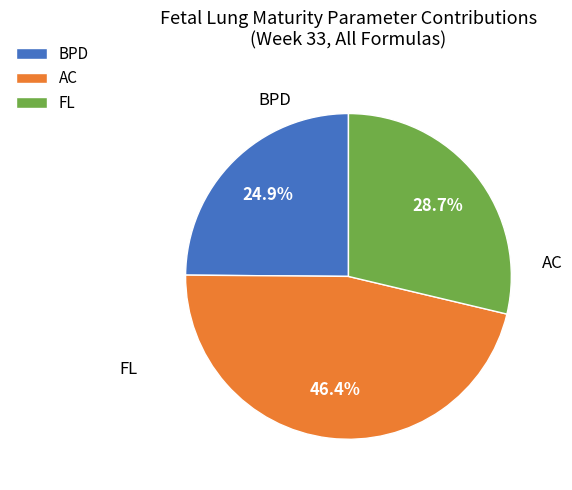

Count the number of slices in the pie.

3